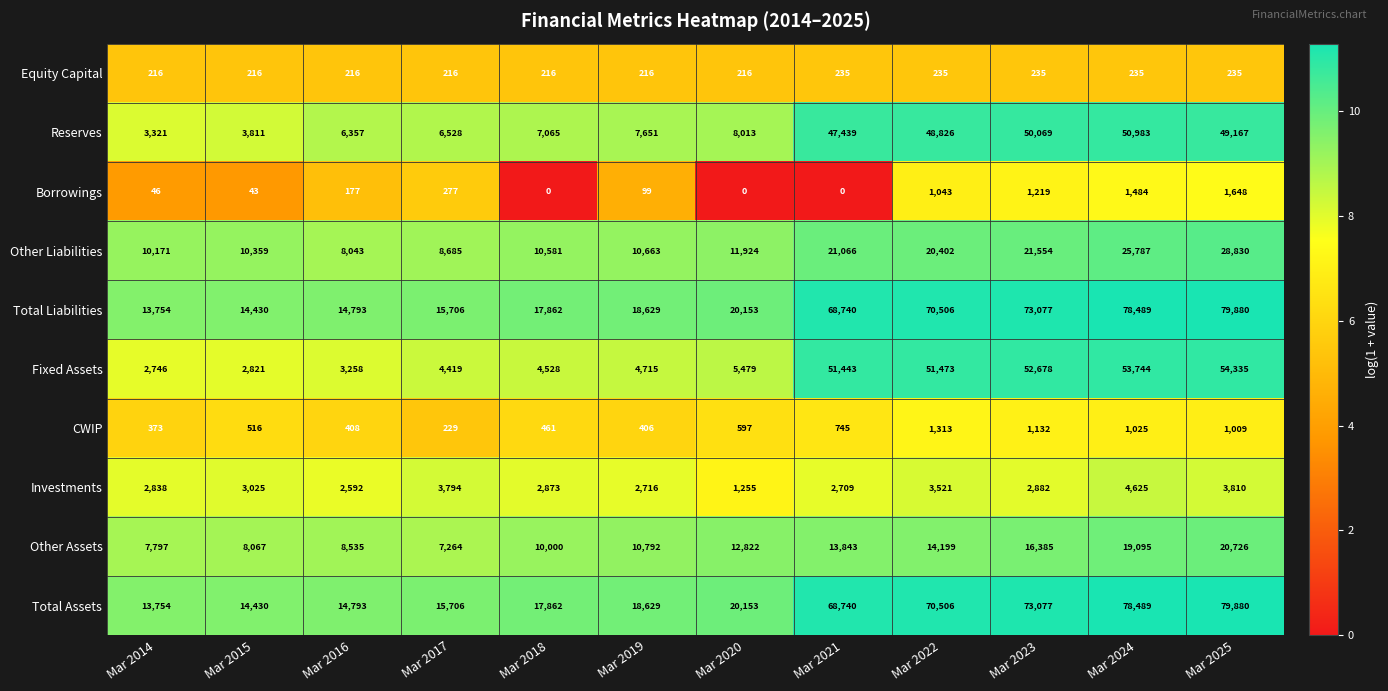

Read the Reserves value at Mar 2016, to the nearest 100.

6400